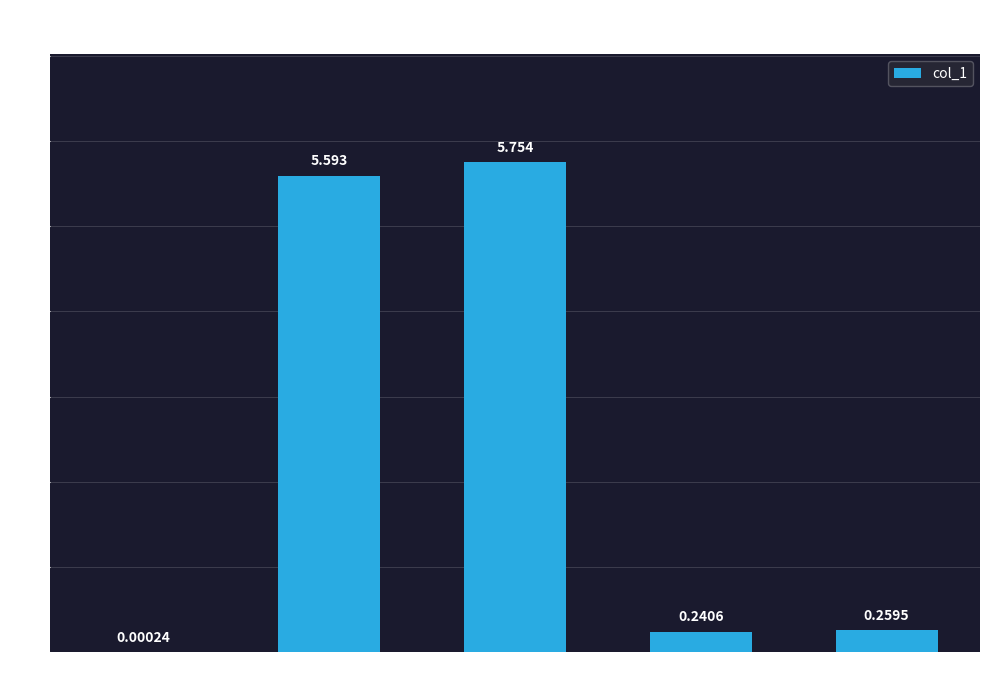

Are the bars horizontal?

No